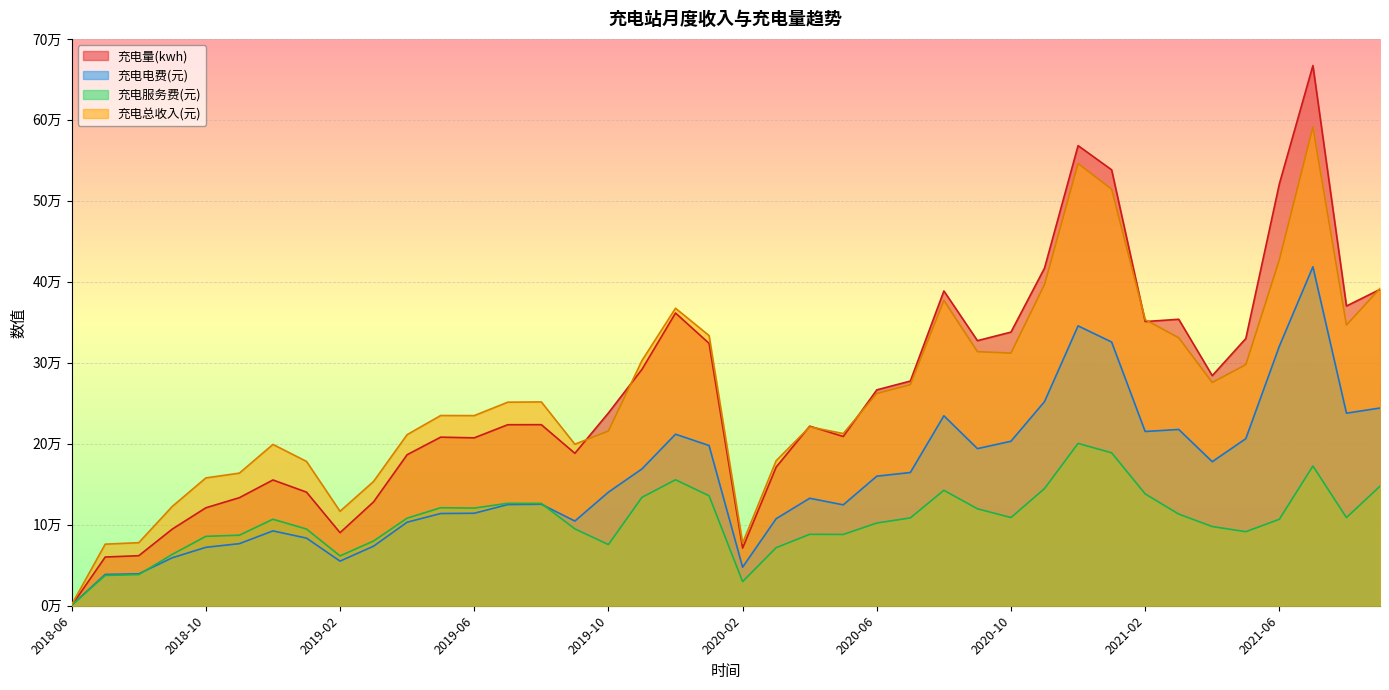

Does the chart display data point markers on the line(s)?

No